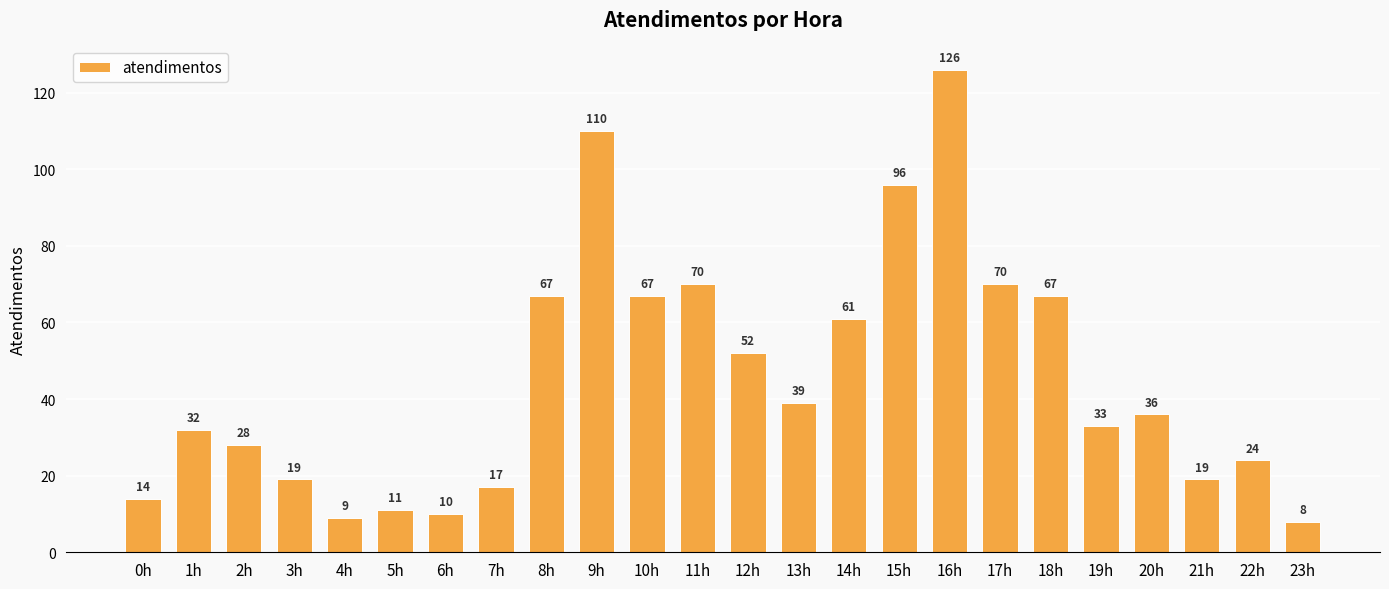

Read the value at 15h, to the nearest 10.

100